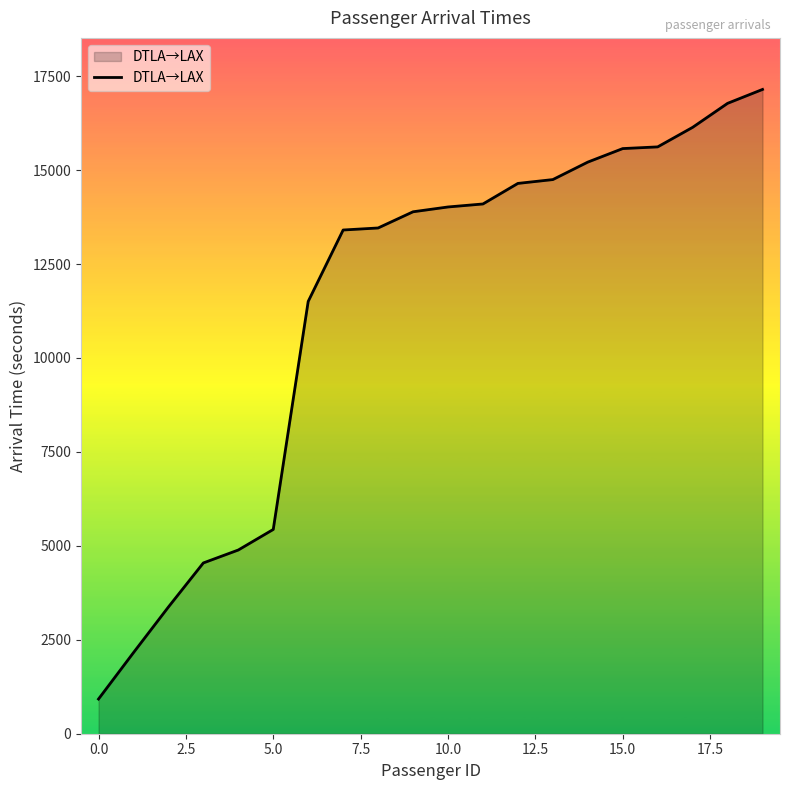

What is the smallest value displayed?

923